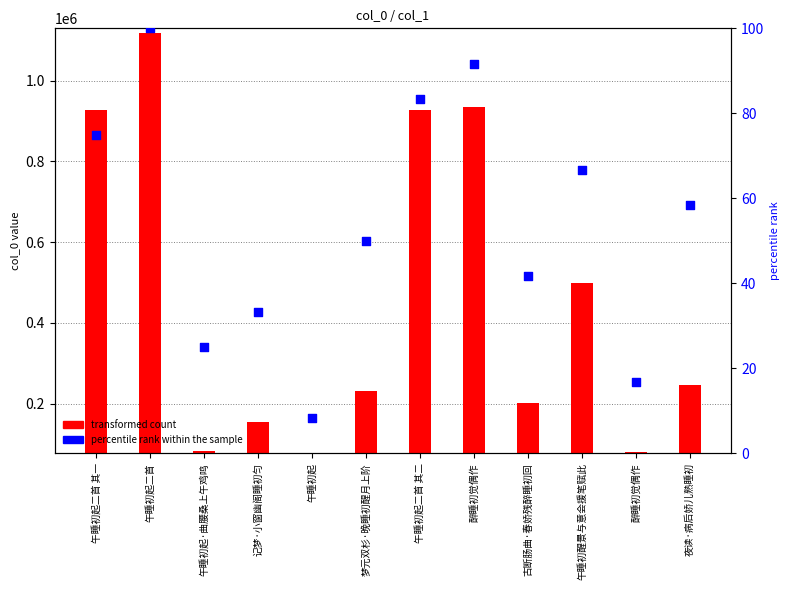

At which category is the sum across all series the highest?

午睡初起二首